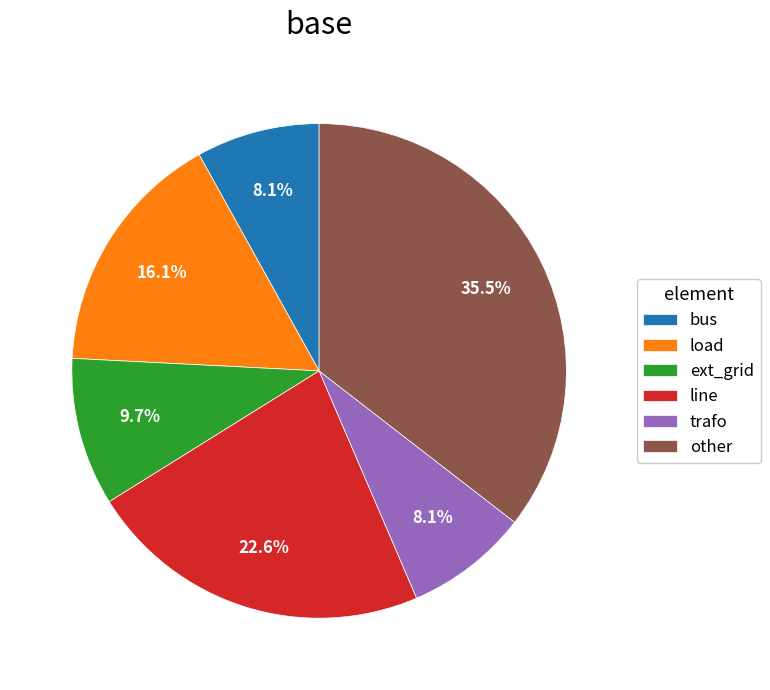

True or false: line accounts for 23% of the total.

True